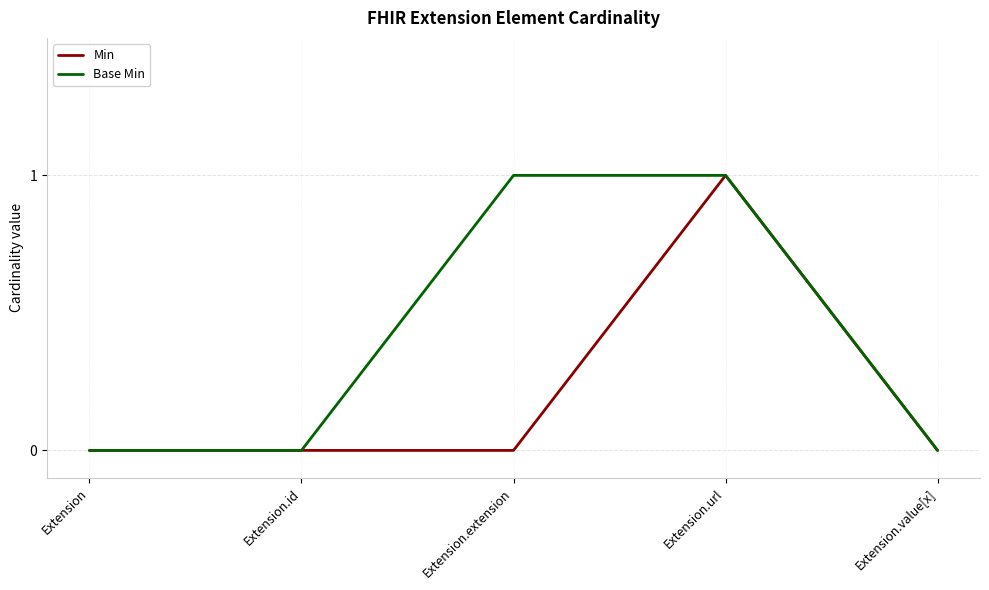

At which category is the sum across all series the highest?

Extension.url